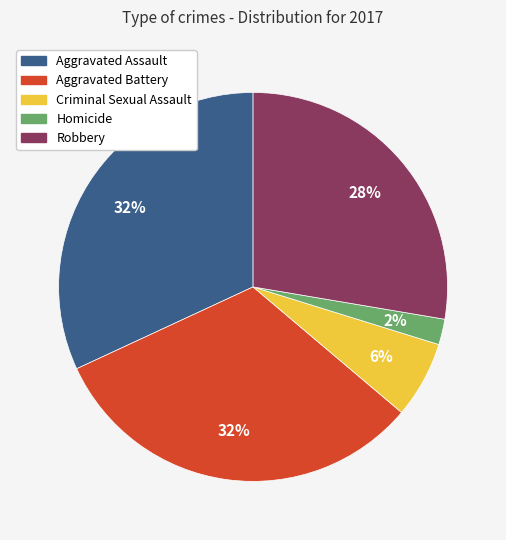

Is the sum of Criminal Sexual Assault and Aggravated Assault greater than half?

No